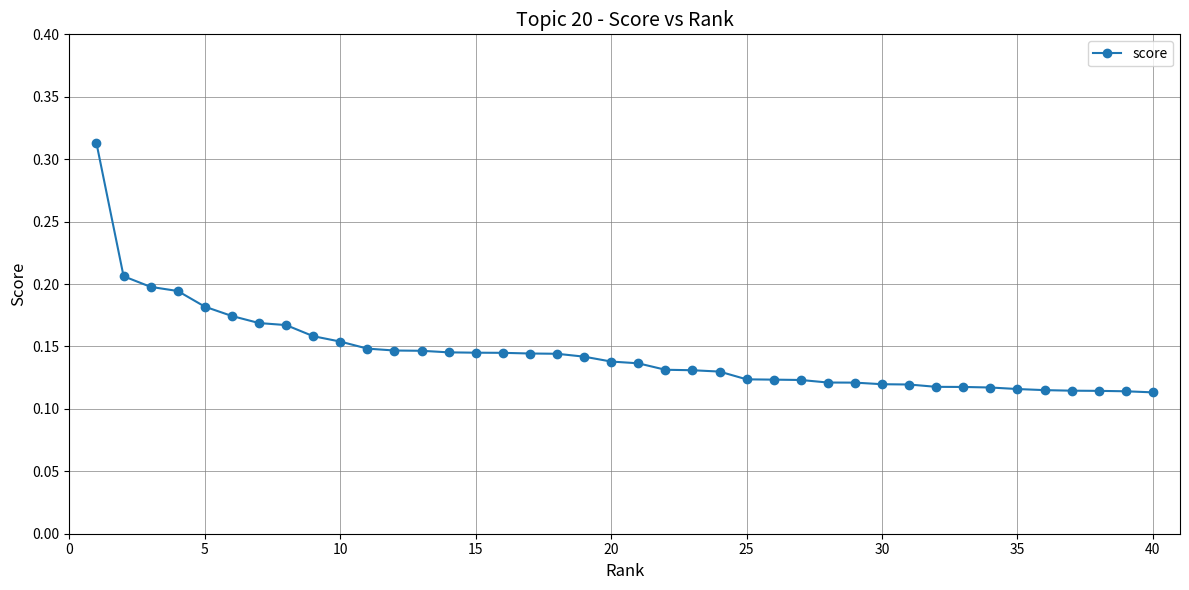

How many values are between 0 and 1?

40